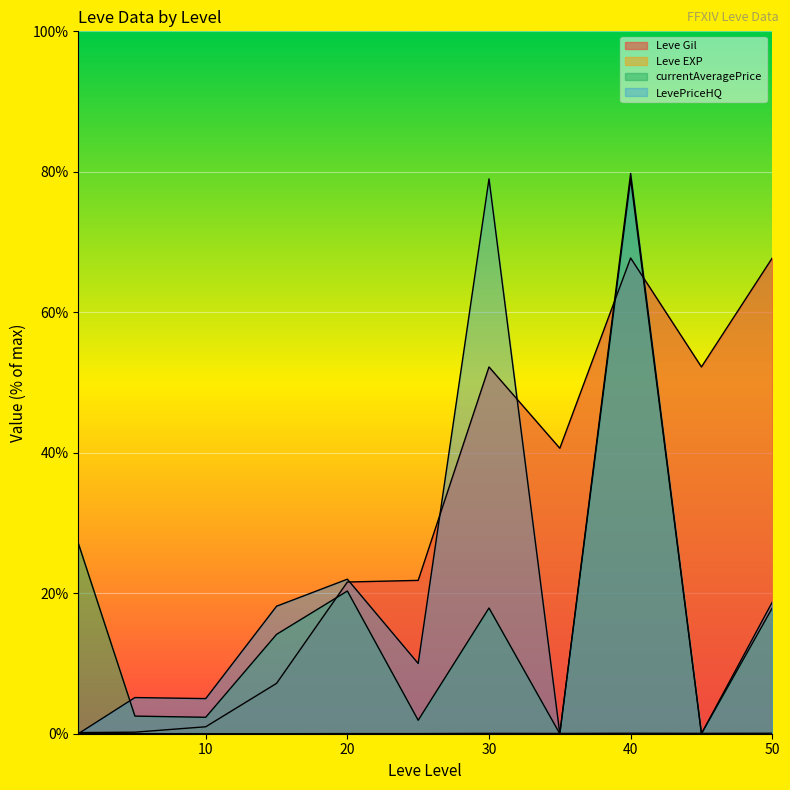

At which category does currentAveragePrice reach its first local valley?

10